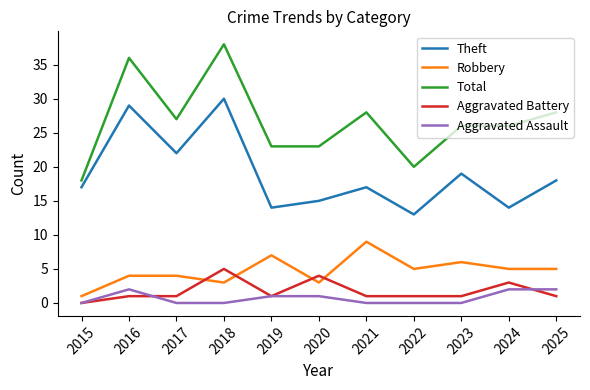

Which series has the largest range (max minus min)?

Total